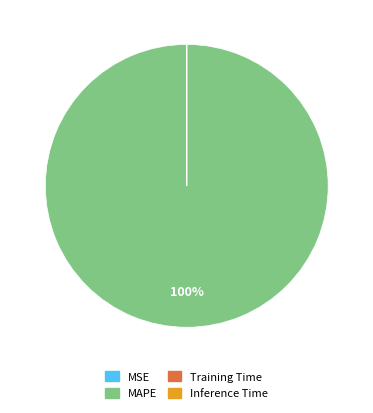

True or false: MAPE accounts for 100% of the total.

True